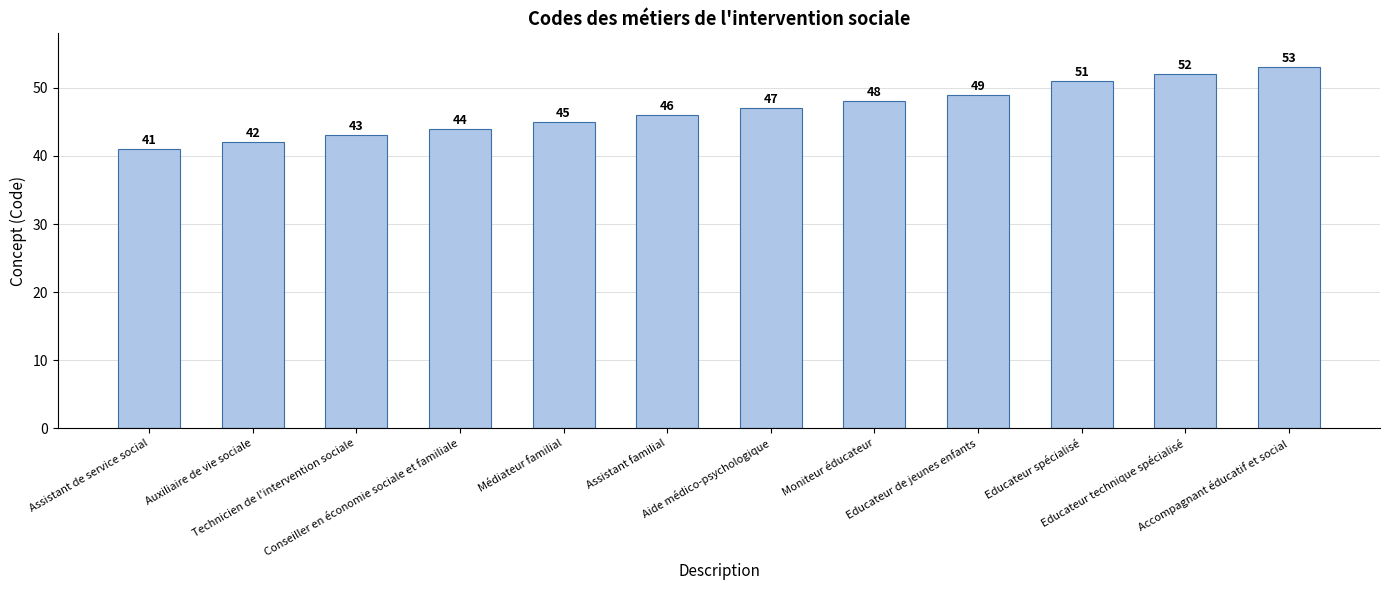

Reading left to right, extract all data points from this chart.

41	42	43	44	45	46	47	48	49	51	52	53